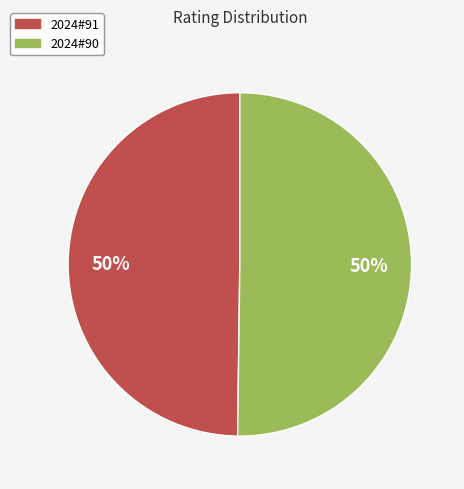

True or false: 2024#90 accounts for 50% of the total.

True